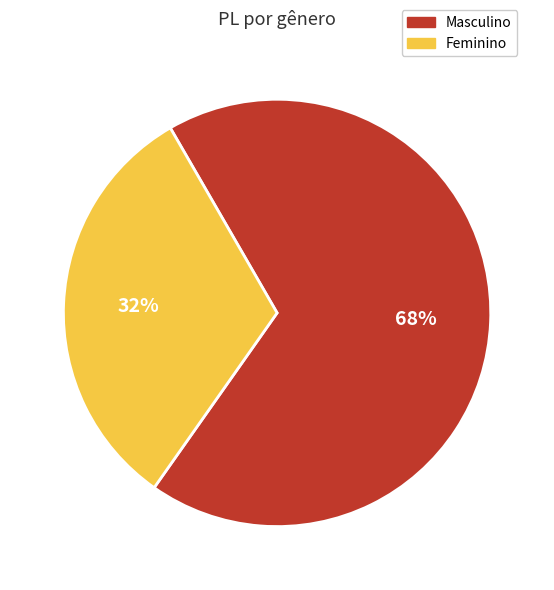

How many segments does this pie chart have?

2